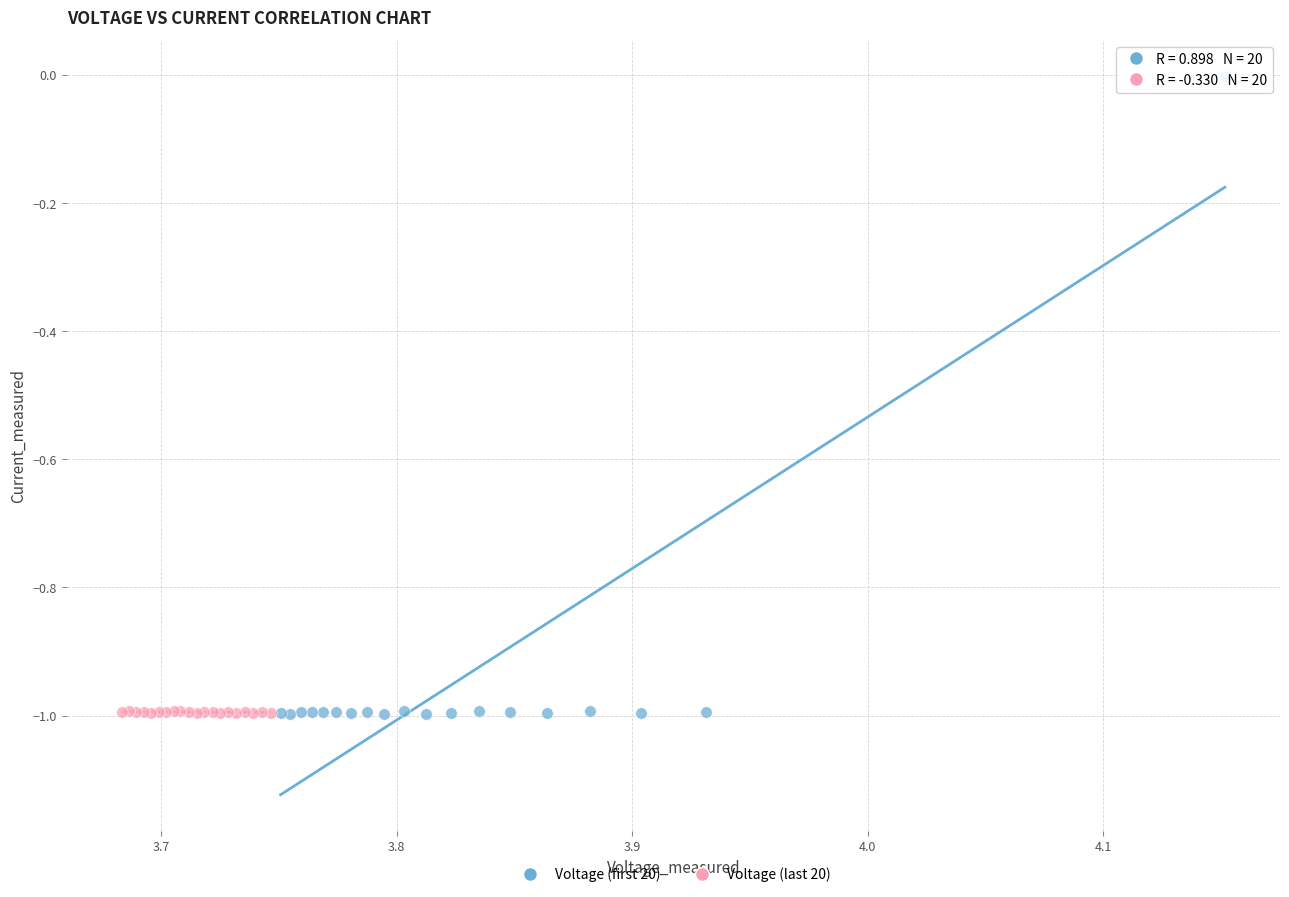

Which series contains the highest Y value?

Voltage (first 20)